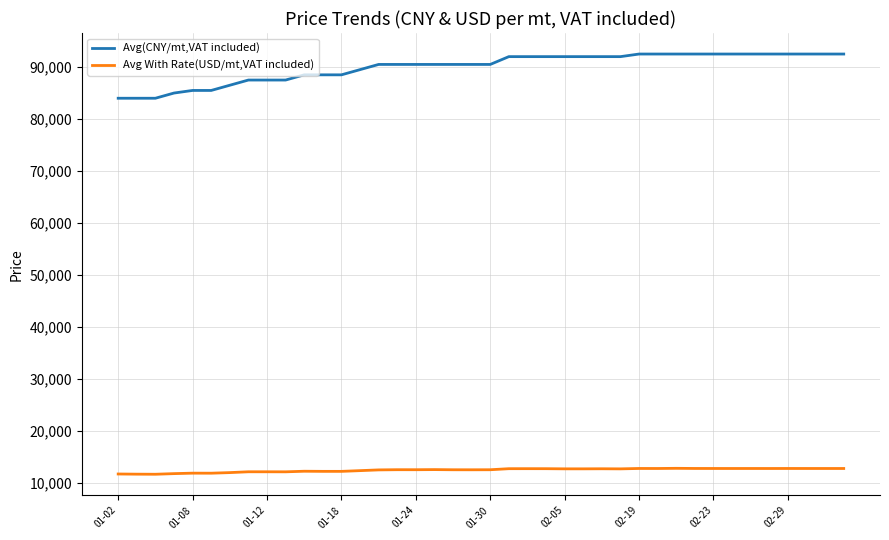

What is the difference between the maximum and minimum values in the Avg(CNY/mt,VAT included) series?

8500.0